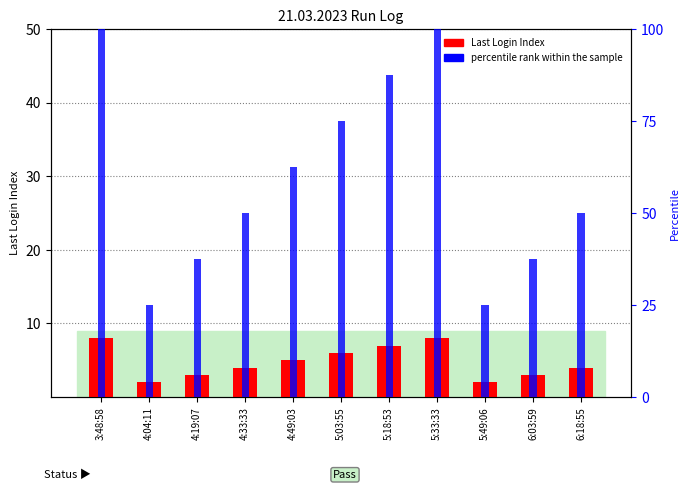

Which category has the lowest value across all series?

4:04:11